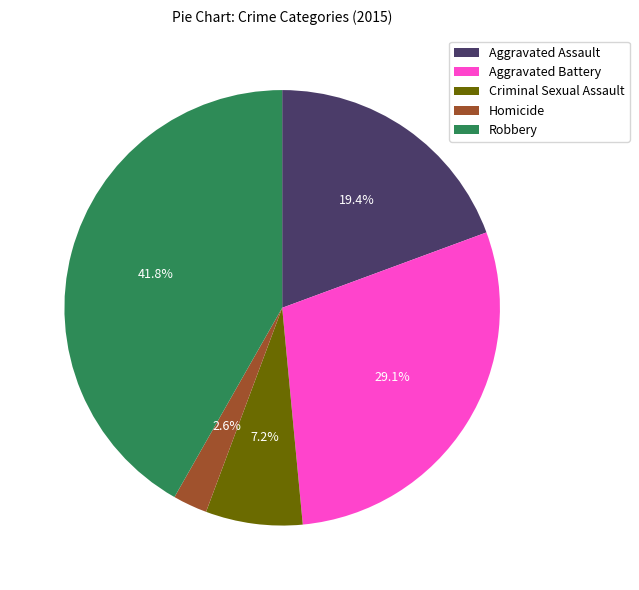

Rank the categories by value from highest to lowest.

Robbery, Aggravated Battery, Aggravated Assault, Criminal Sexual Assault, Homicide